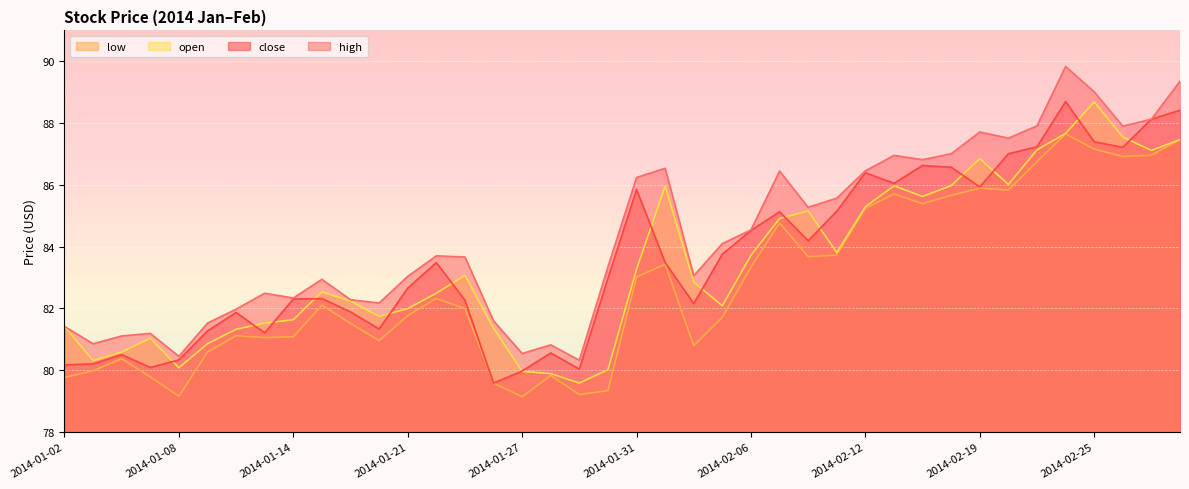

True or false: high and low intersect in this chart.

False